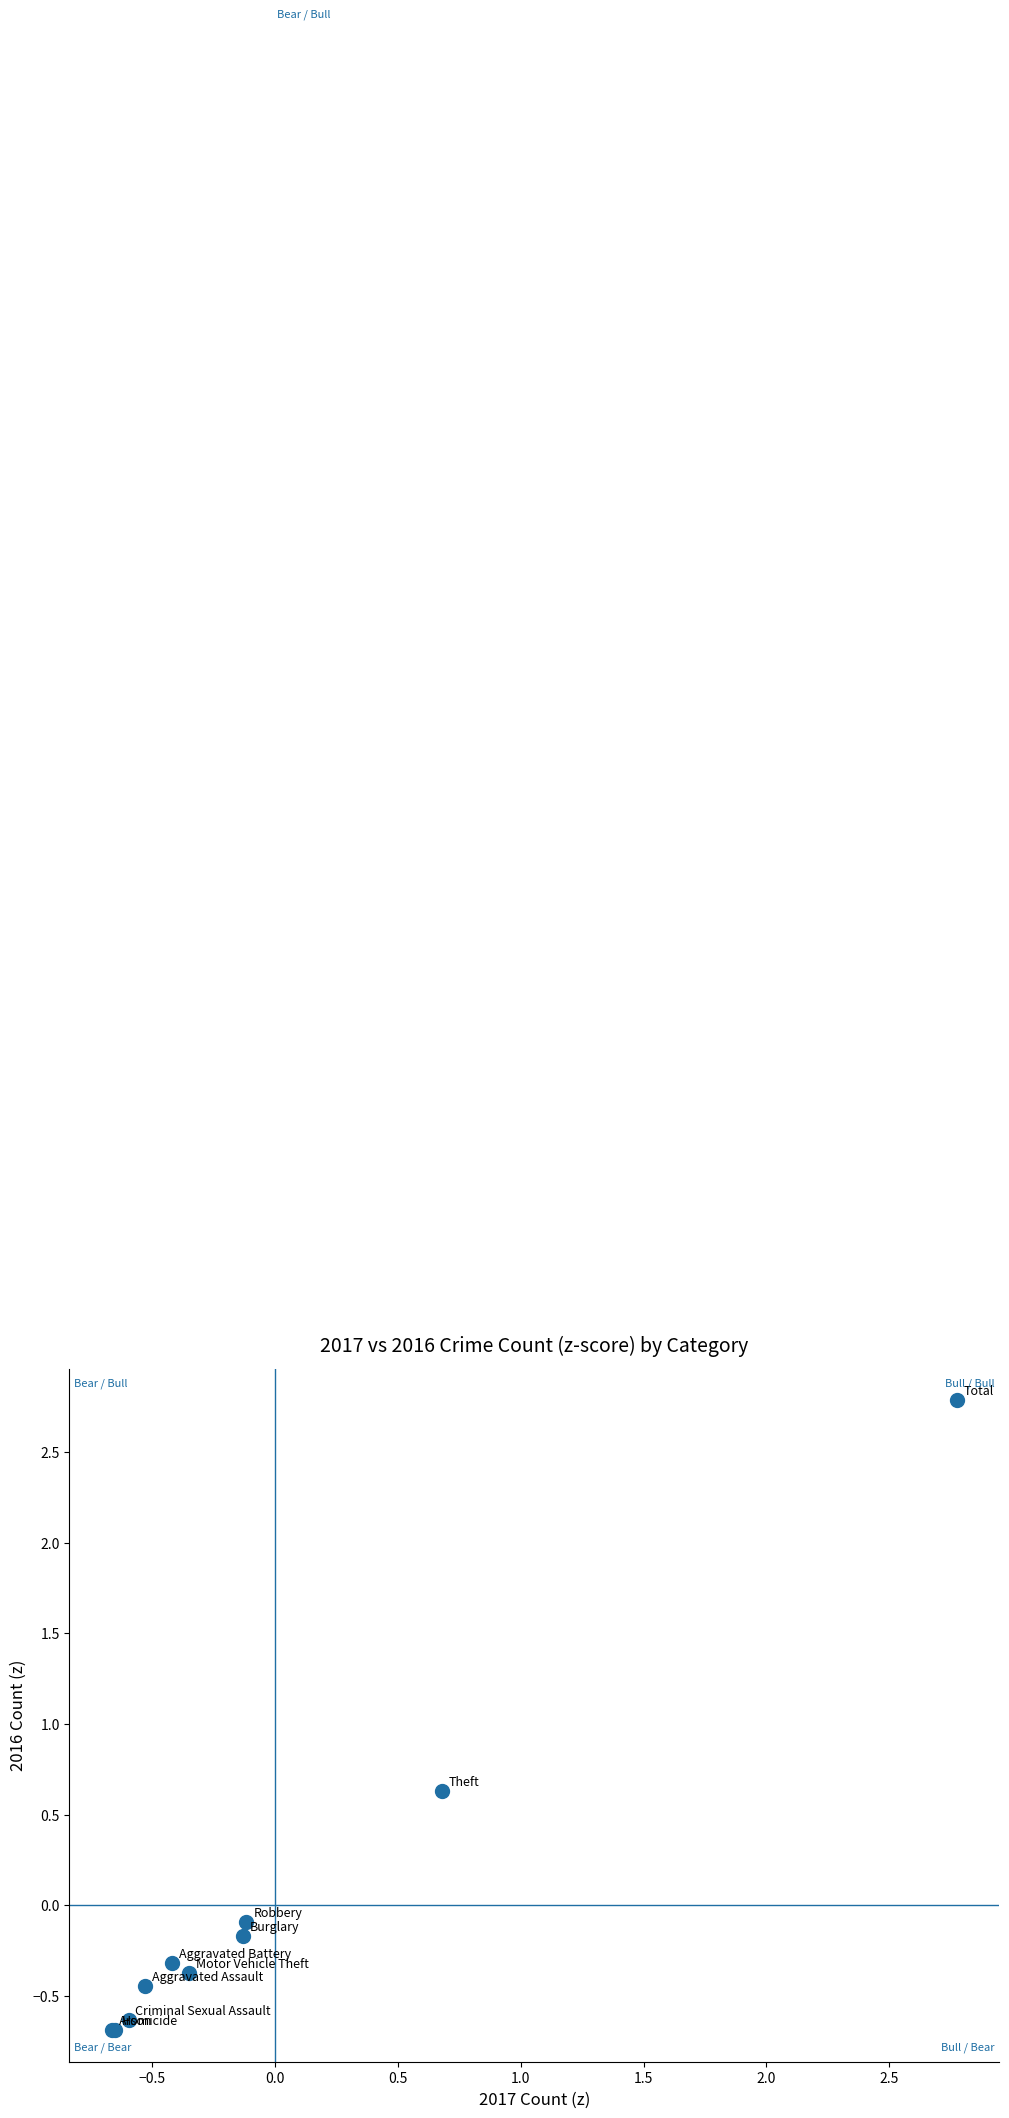

What Y value in the scatter plot is closest to 1?

0.6